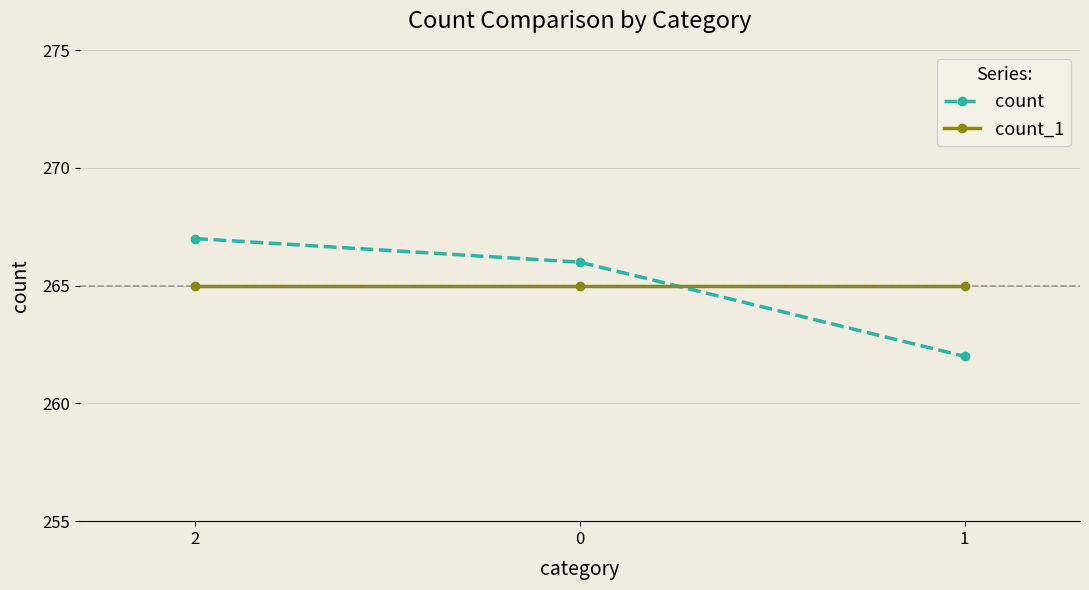

True or false: count_1 has a value of 265 at 1.

True